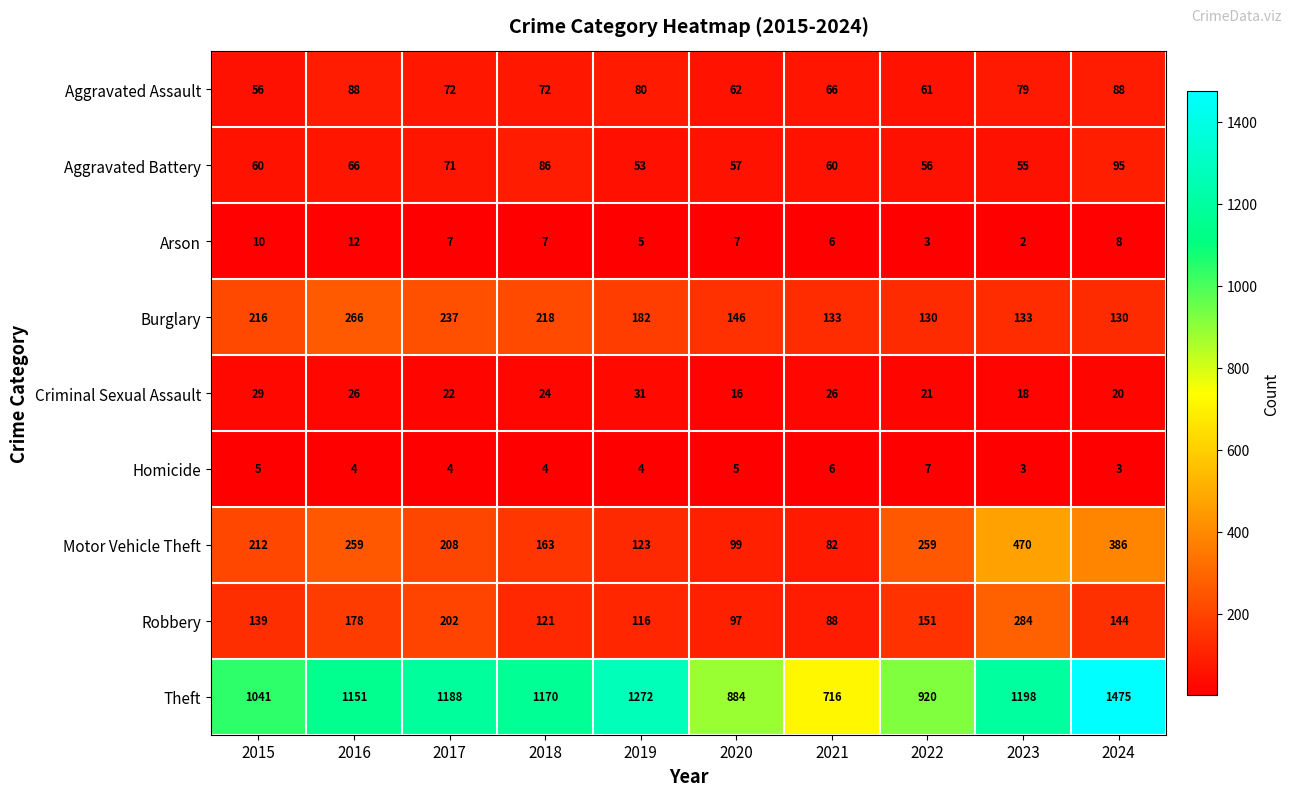

How many distinct data groups are displayed?

9